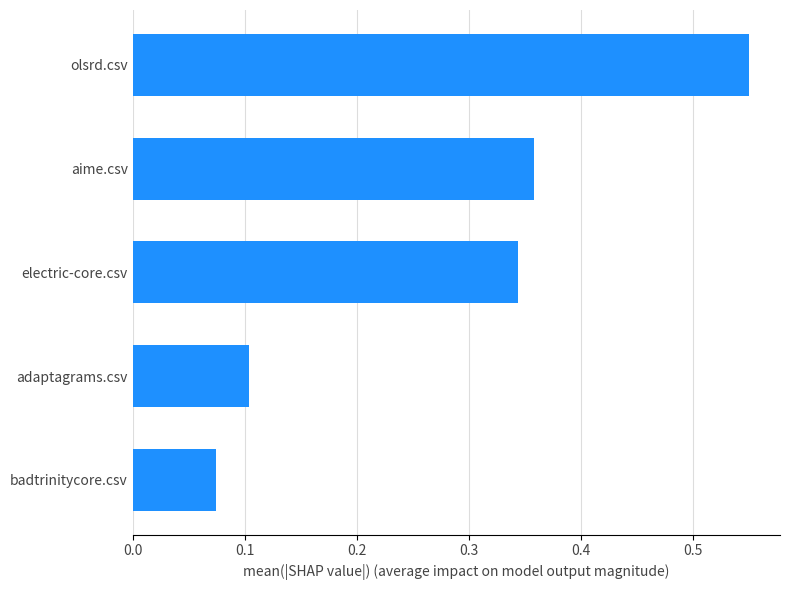

Count the values in the range 0 to 1.

5